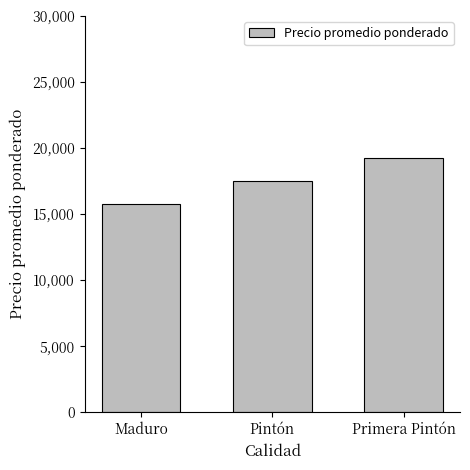

What is the change in value from Maduro to Pintón?

+1758